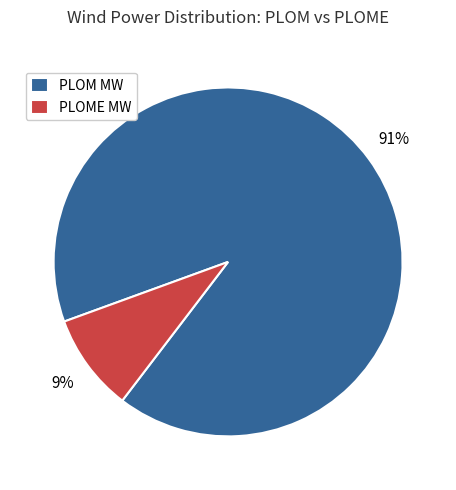

Is there a majority slice in this chart?

Yes